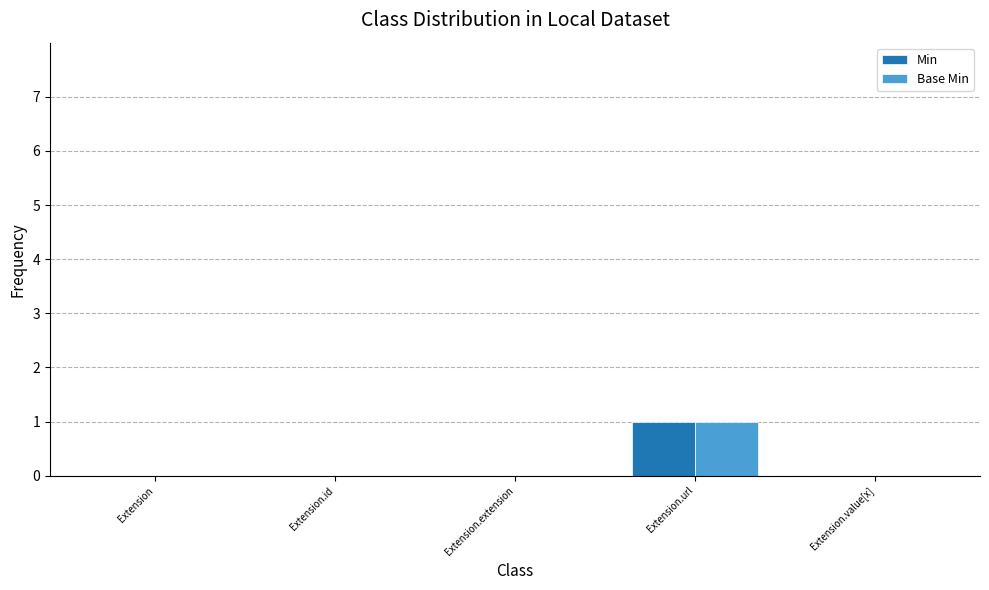

At which category is the sum across all series the highest?

Extension.url